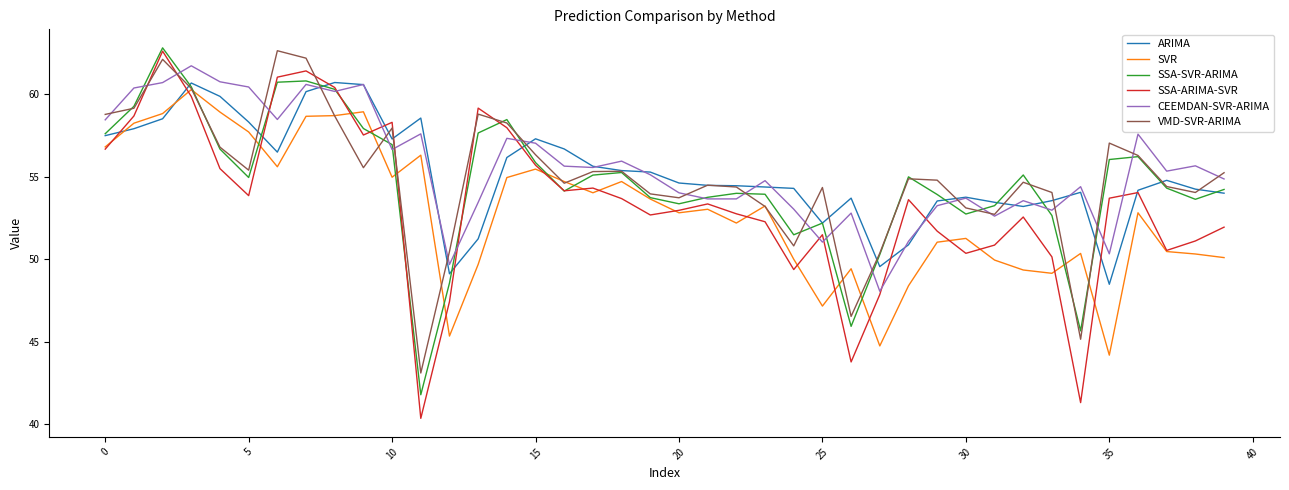

True or false: SSA-SVR-ARIMA and CEEMDAN-SVR-ARIMA cross at least once.

True